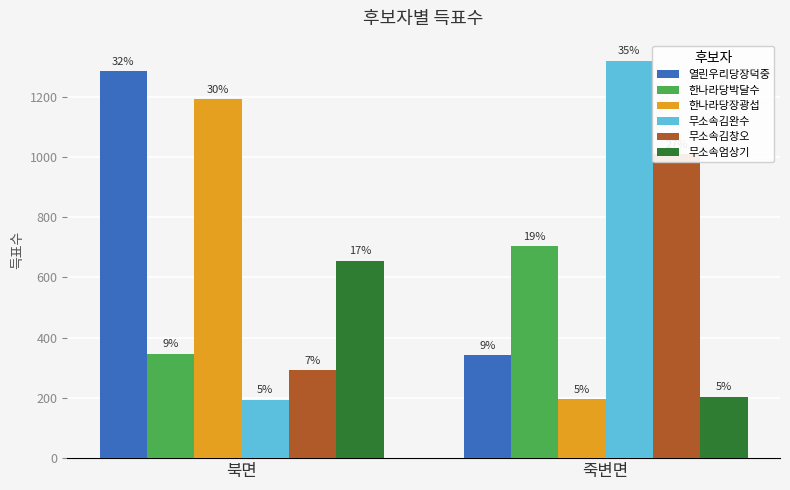

Which series changed the most between 북면 and 죽변면?

무소속김완수